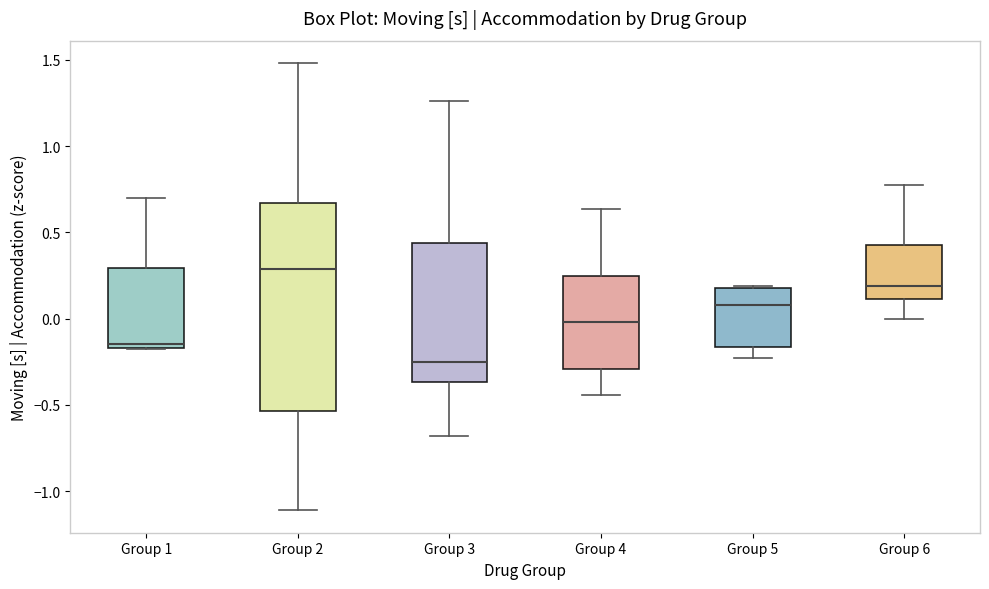

Comparing the boxes themselves (not the whiskers), which one is the tallest?

Group 2